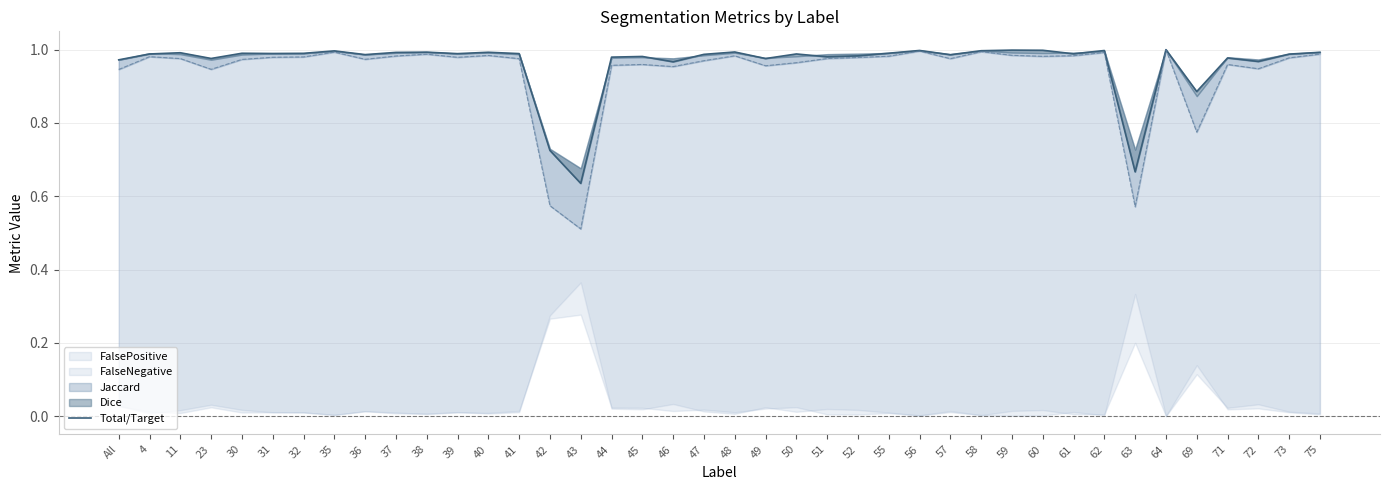

Does the chart display data point markers on the line(s)?

No